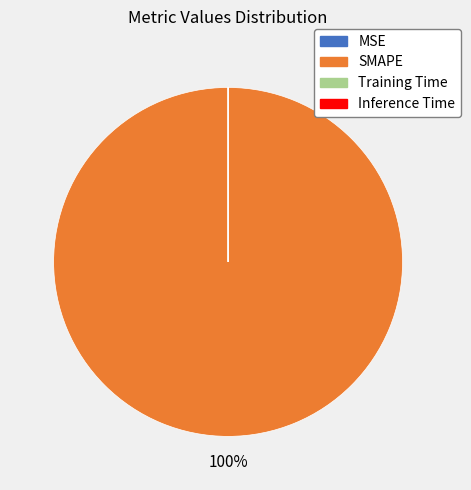

What is the largest slice in the pie chart?

SMAPE